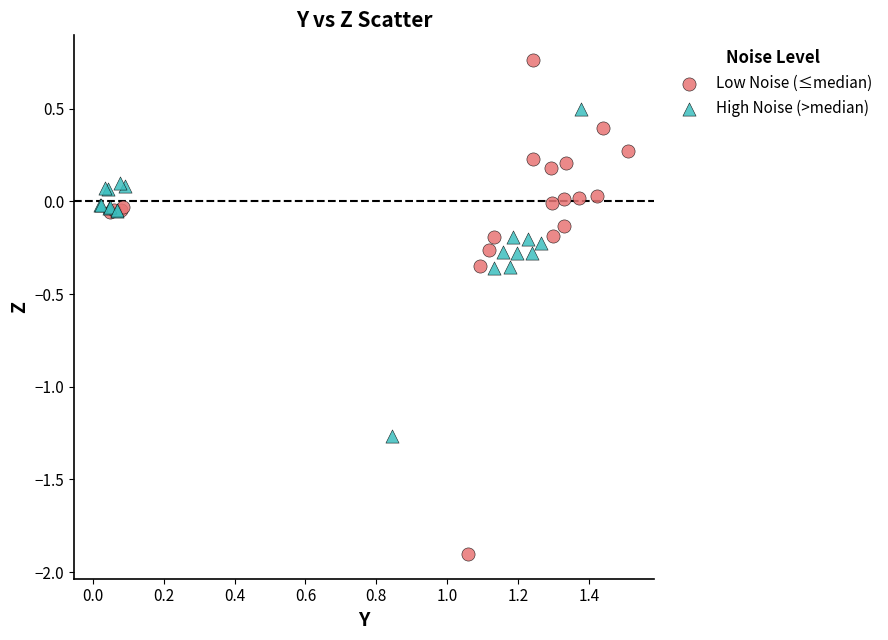

Which series has the largest Y range (max minus min)?

Low Noise (≤median)